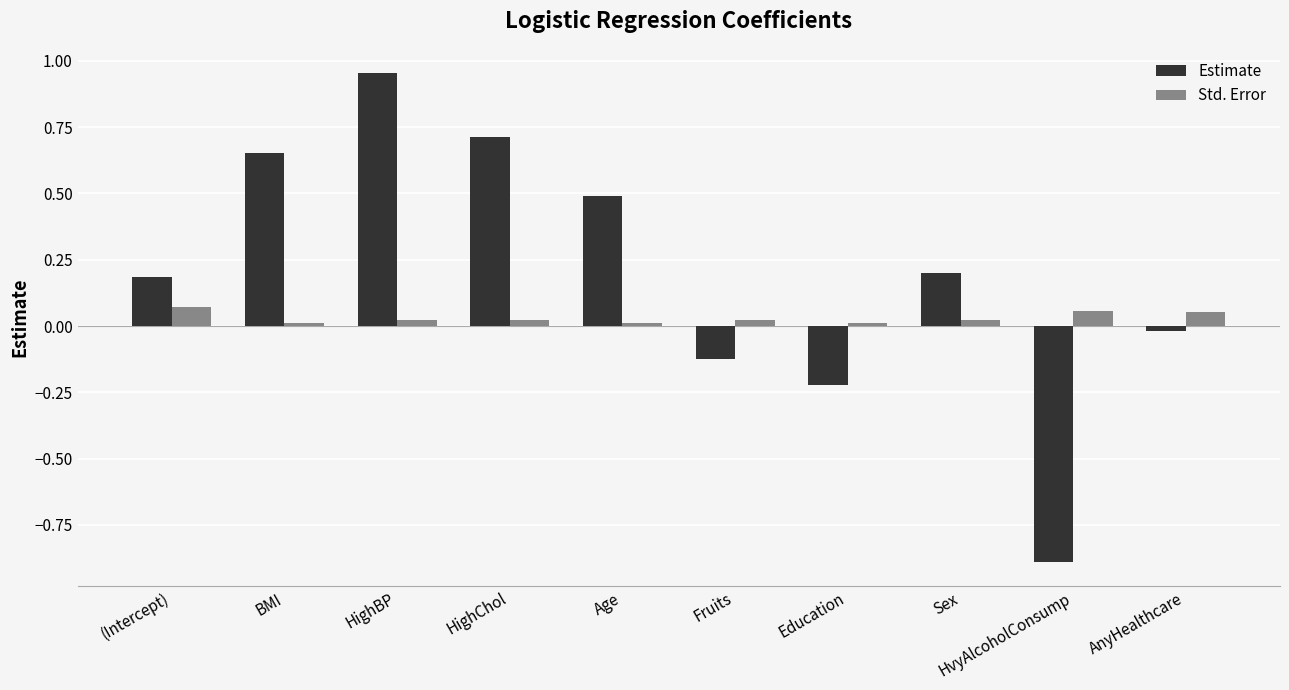

What is the sum of all Estimate values?

1.9